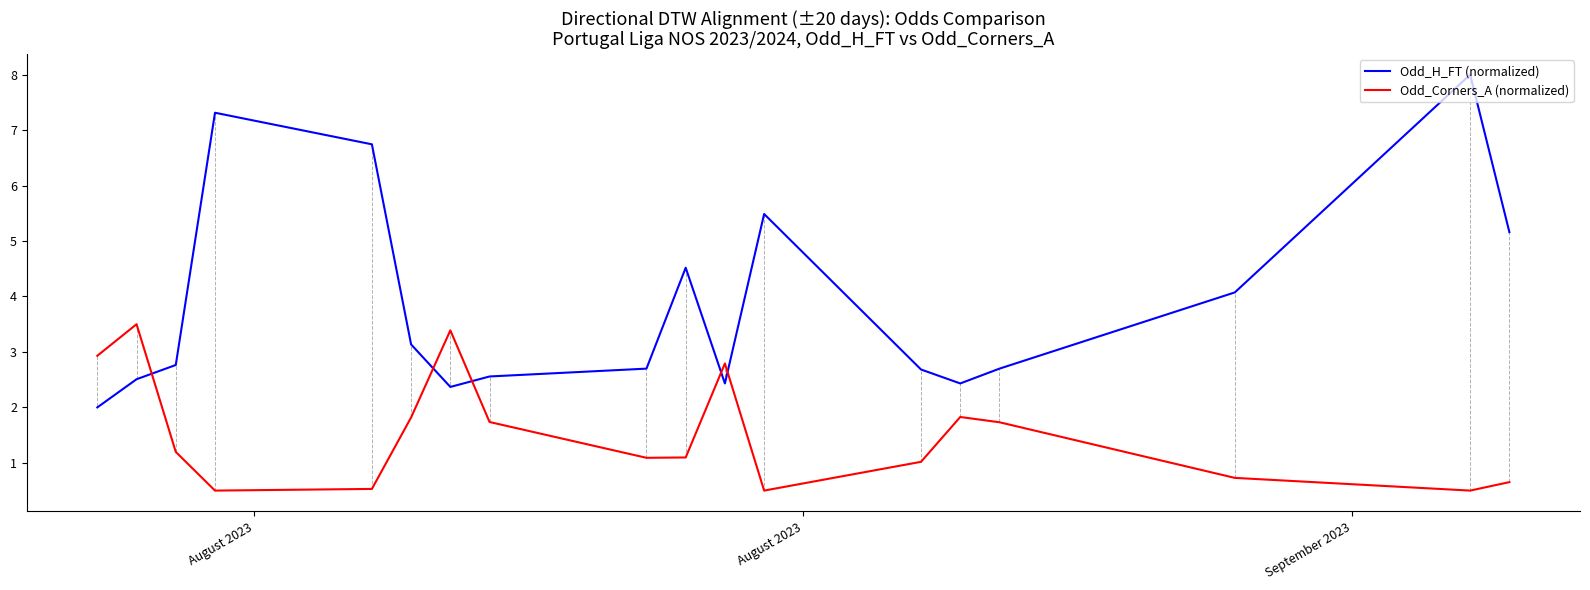

How many interior local peaks does the Odd_Corners_A (normalized) series have?

4